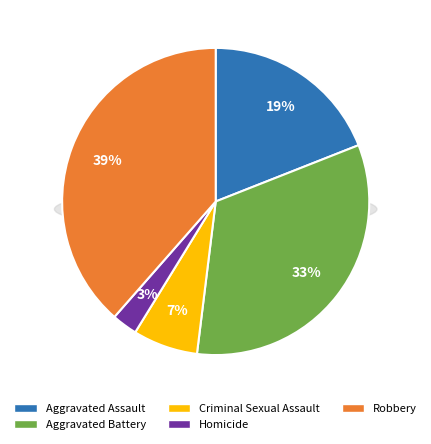

How many segments does this pie chart have?

5